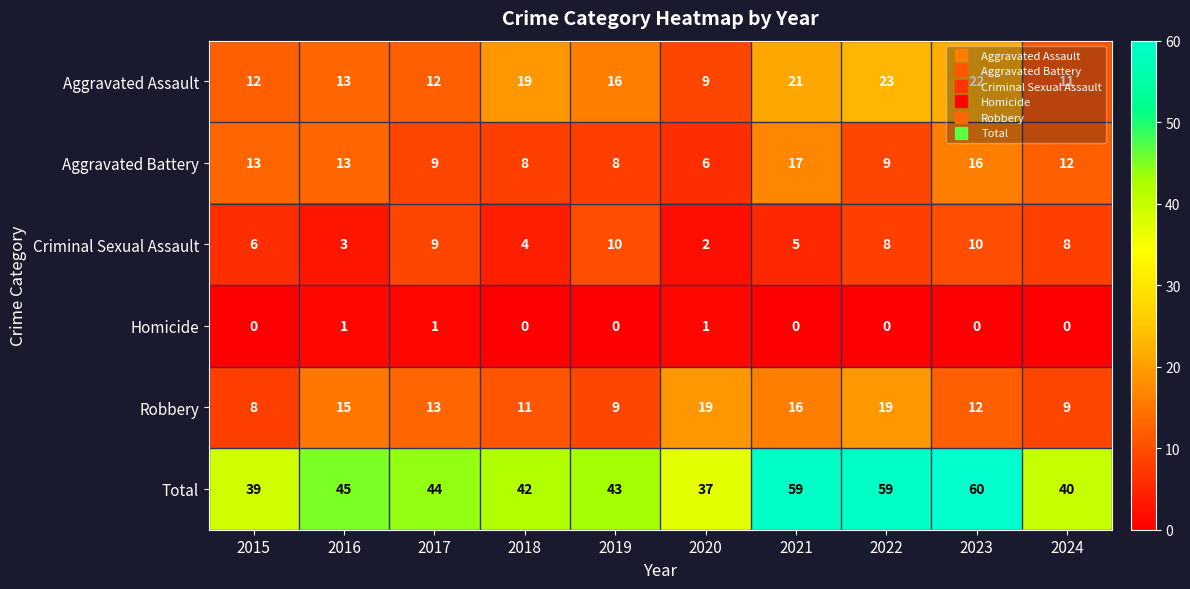

List the series in order of their peak value, lowest first.

Homicide, Criminal Sexual Assault, Aggravated Battery, Robbery, Aggravated Assault, Total